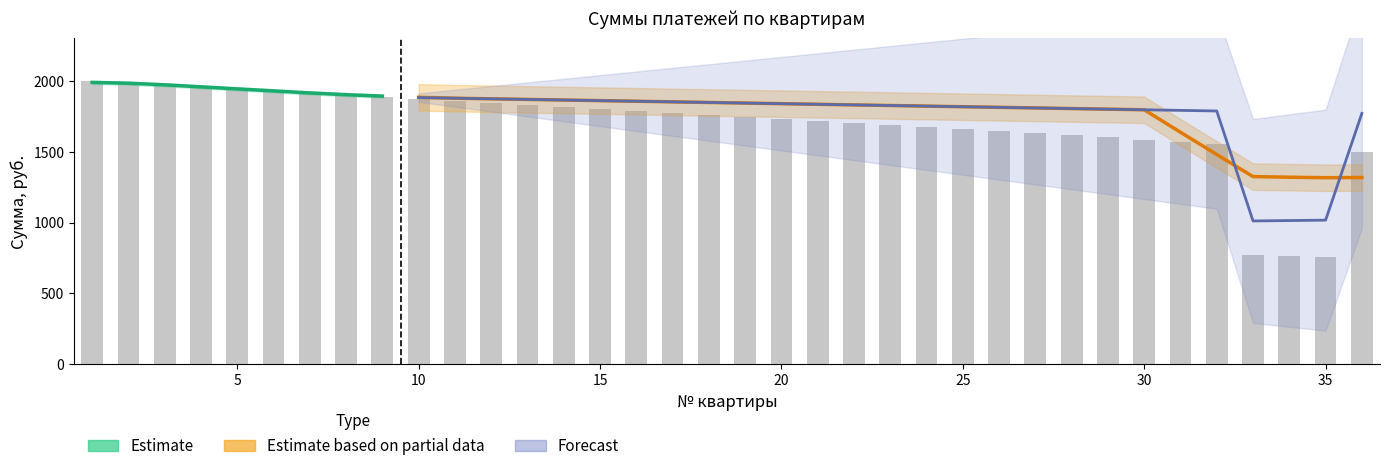

Reading left to right, extract all data points from this chart.

Сумма, руб.: 2002.0	1987.7	1973.4	1959.1	1944.8	1930.5	1916.2	1901.9	1887.6	1873.3	1859.0	1844.7	1830.4	1816.1	1801.8	1787.5	1773.2	1758.9	1744.6	1730.3	1716.0	1701.7	1687.4	1673.1	1658.8	1644.5	1630.2	1615.9	1601.6	1587.3	1573.0	1558.7	772.2	765.0	757.9	1501.5
Штраф, руб.: 0.0	0.0	0.0	0.0	0.0	0.0	0.0	0.0	0.0	10.0	20.0	30.0	40.0	50.0	60.0	70.0	80.0	90.0	100.0	110.0	120.0	130.0	140.0	150.0	160.0	170.0	180.0	190.0	200.0	210.0	220.0	230.0	240.0	250.0	260.0	270.0
Итого, руб.: 2002.0	1987.7	1973.4	1959.1	1944.8	1930.5	1916.2	1901.9	1887.6	1883.3	1879.0	1874.7	1870.4	1866.1	1861.8	1857.5	1853.2	1848.9	1844.6	1840.3	1836.0	1831.7	1827.4	1823.1	1818.8	1814.5	1810.2	1805.9	1801.6	1797.3	1793.0	1788.7	1012.2	1015.0	1017.9	1771.5